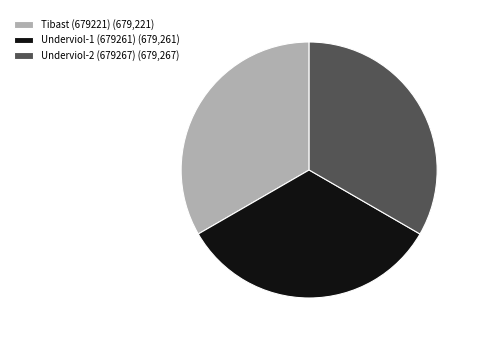

Approximately how many times larger is the value at Underviol-2 (679267) (679,267) compared to Tibast (679221) (679,221)?

1.0